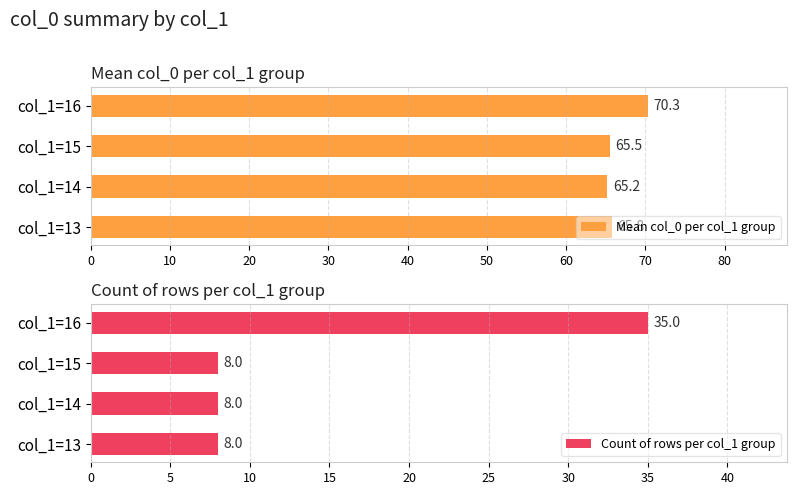

Rank the series by their maximum value, from highest to lowest.

Mean col_0 per col_1 group, Count of rows per col_1 group